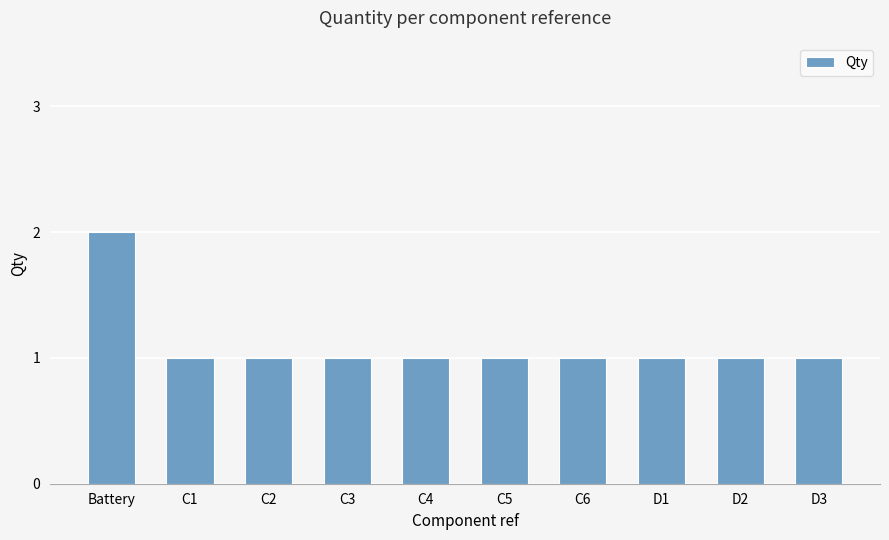

Reading left to right, extract all data points from this chart.

Battery=2	C1=1	C2=1	C3=1	C4=1	C5=1	C6=1	D1=1	D2=1	D3=1